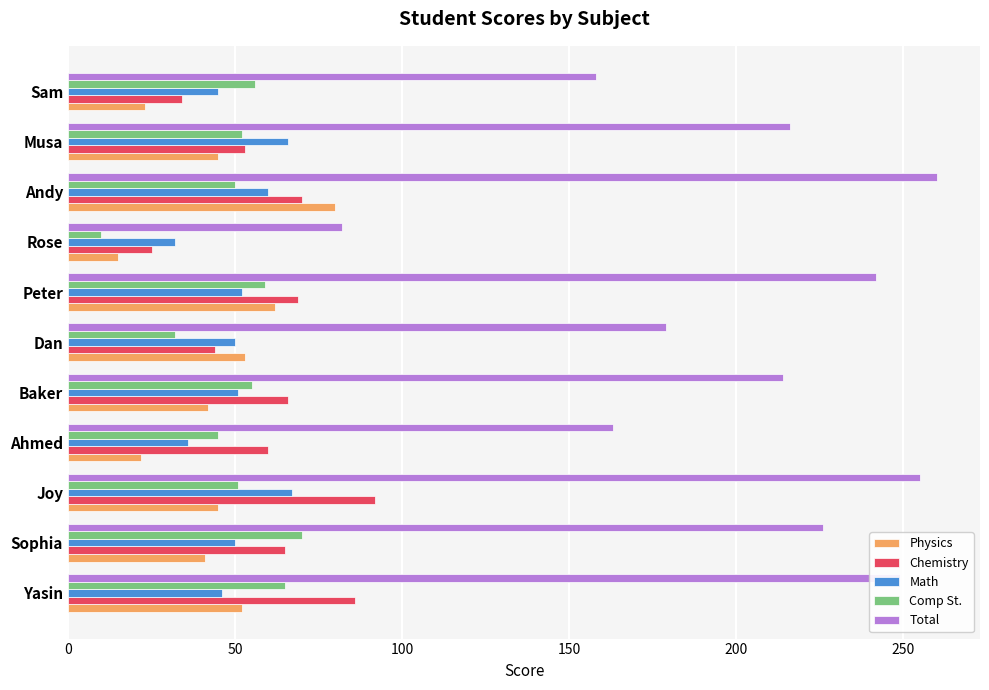

Which series has the largest total across all categories?

Total